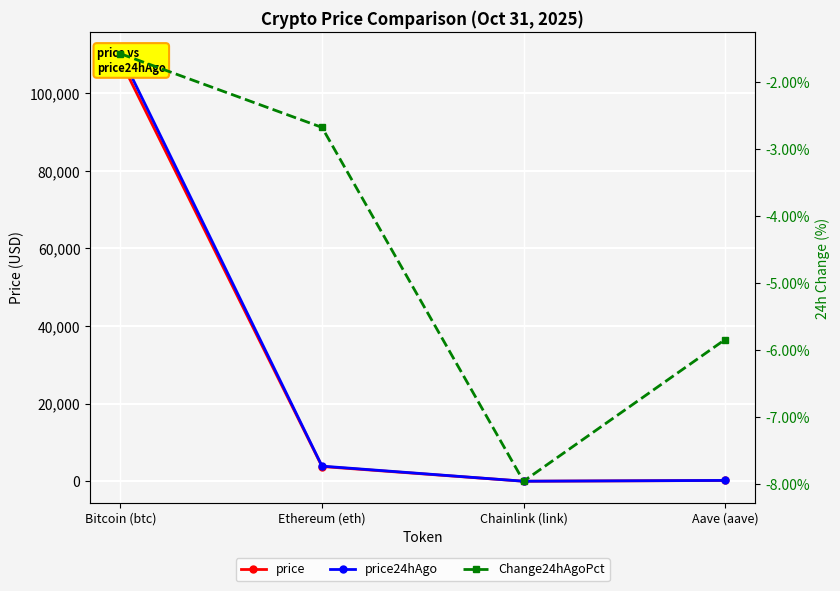

At which label does price24hAgo first exceed 3912?

Bitcoin (btc)